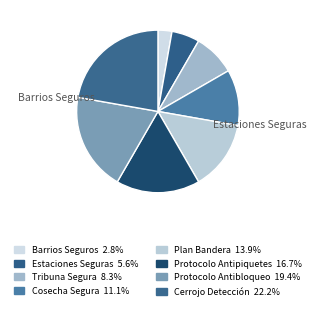

How many segments does this pie chart have?

8